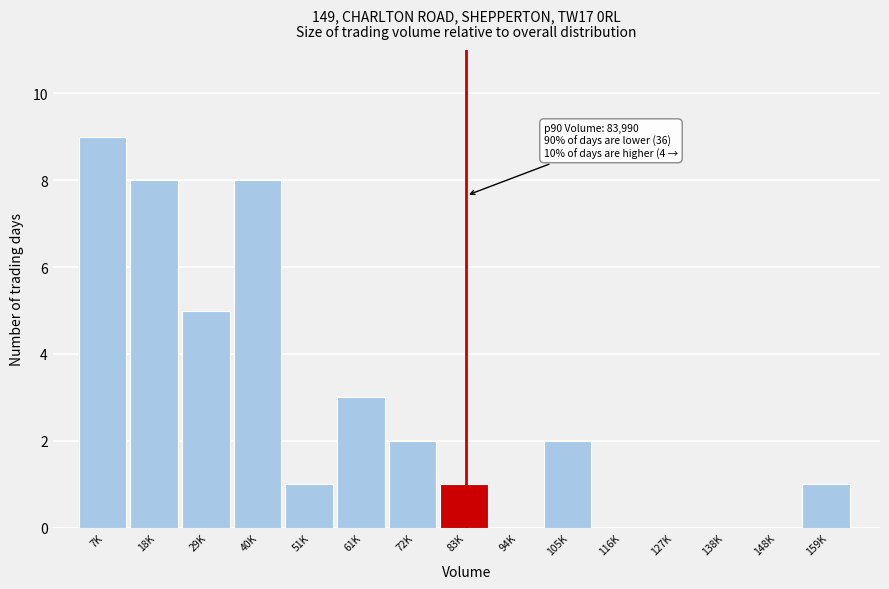

Reading left to right, what are all the values shown in this chart?

7K=9	18K=8	29K=5	40K=8	51K=1	61K=3	72K=2	83K=1	94K=0	105K=2	116K=0	127K=0	138K=0	148K=0	159K=1